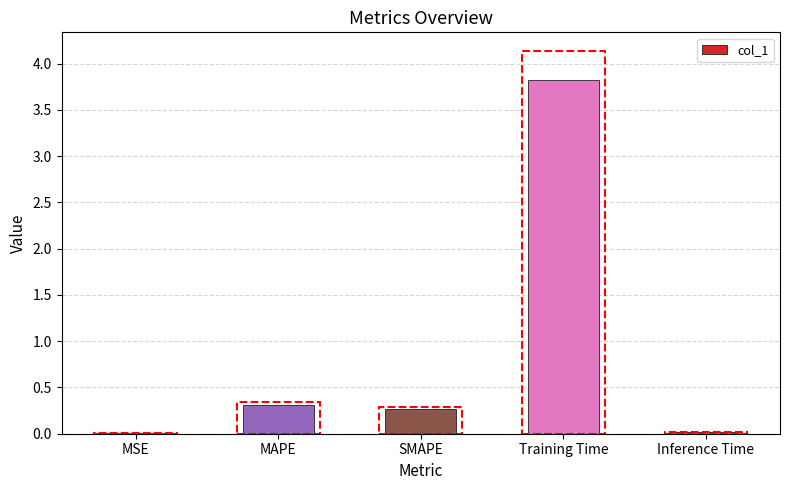

Are the bars grouped side by side (vs. stacked)?

No